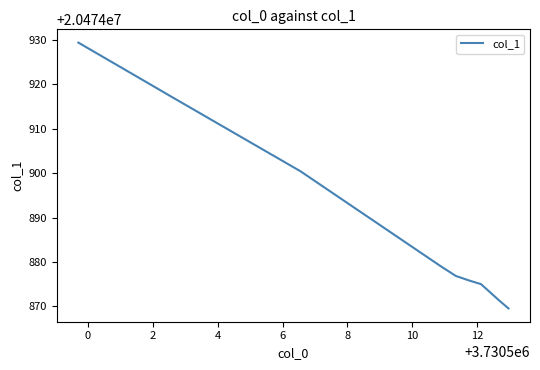

What is the smallest value displayed?

20474869.6